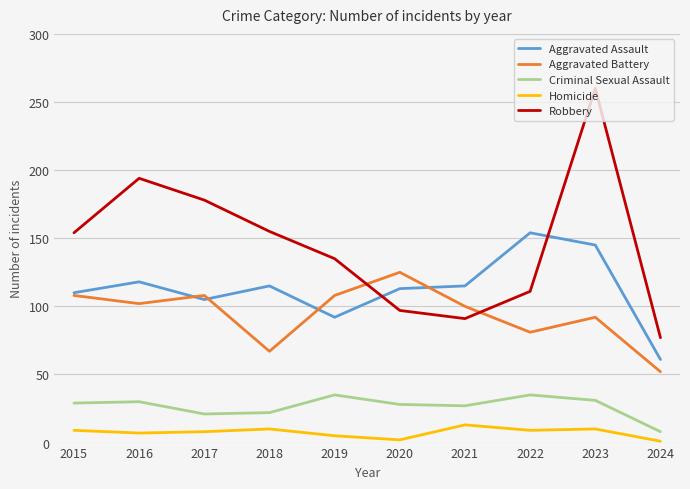

Rank the series at 2023 from lowest to highest value.

Homicide, Criminal Sexual Assault, Aggravated Battery, Aggravated Assault, Robbery